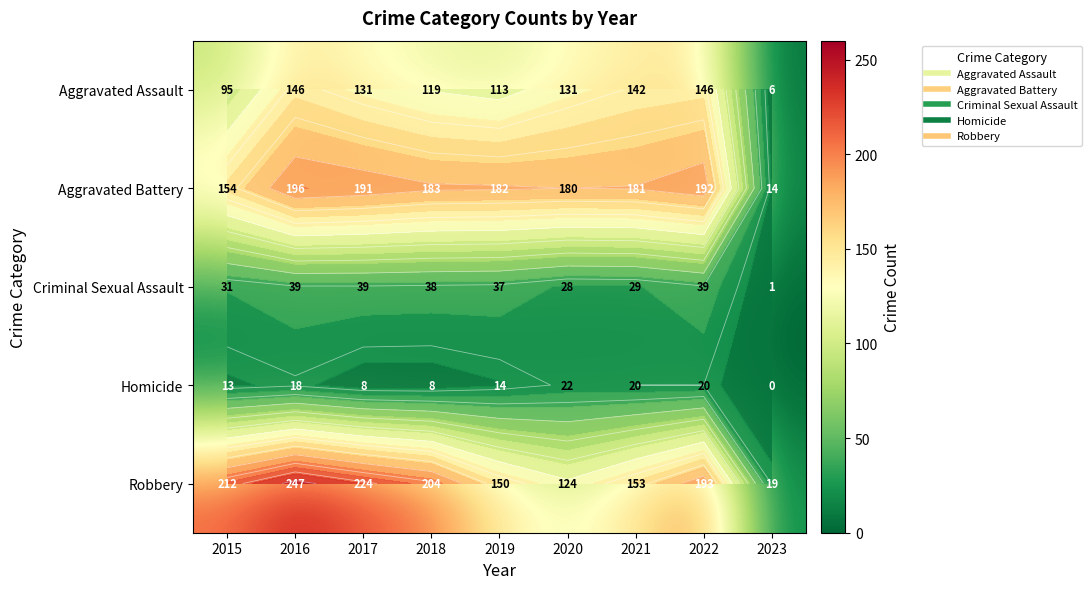

The Aggravated Battery series shows 182 at 2019. True or false?

True